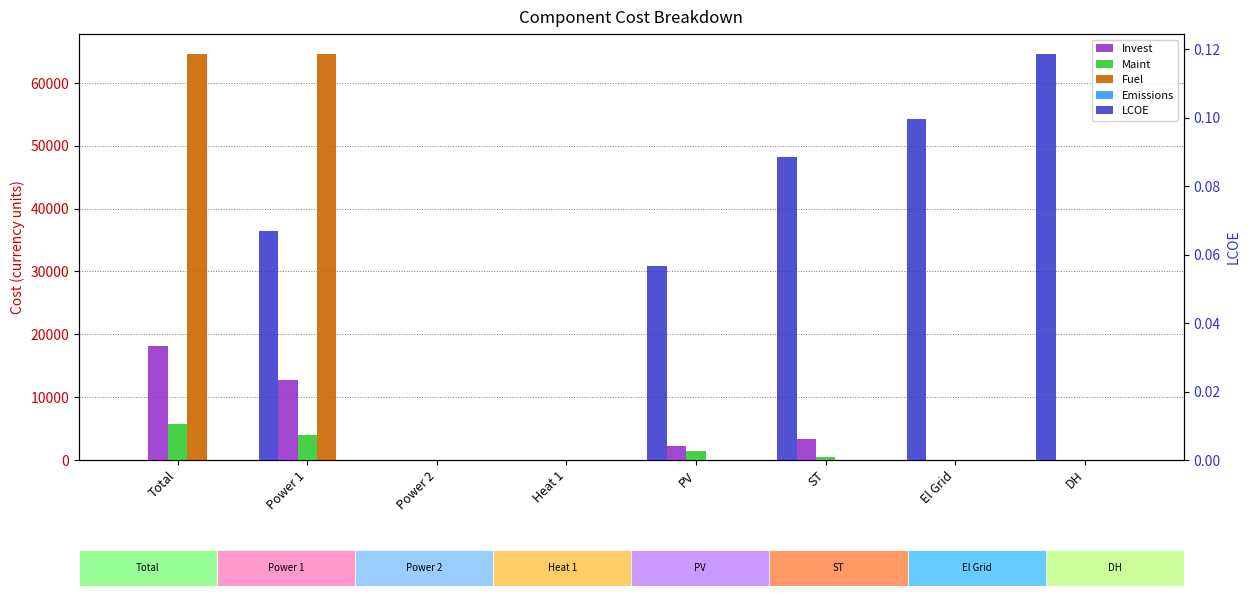

The Maint series shows -2511.8 at DH. True or false?

False